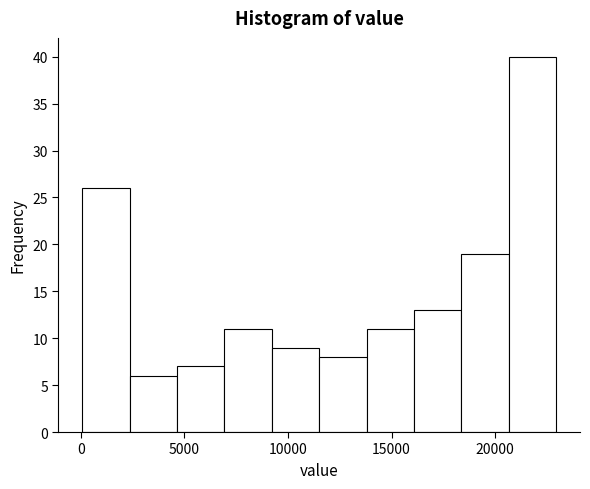

What is the height of the bar covering 18500 to 20500 on the x-axis? Neither the bar edges nor the heights are printed on the chart, so give them approximately, as read against the axes.

19